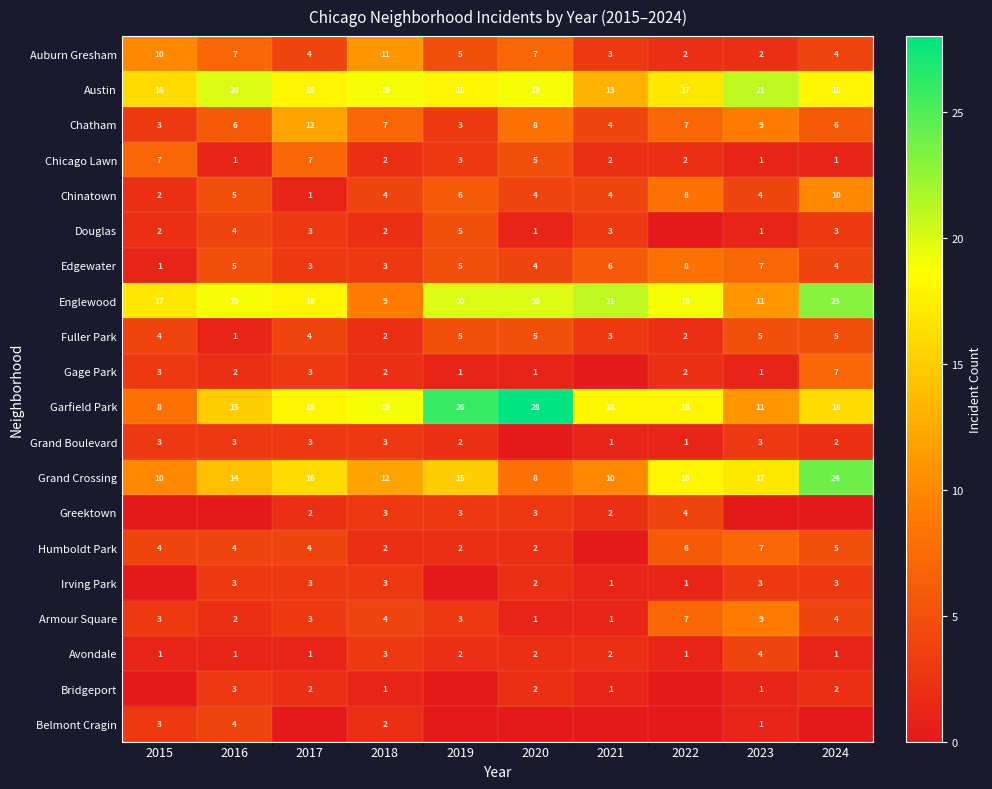

True or false: Englewood has a value of 6 at 2020.

False